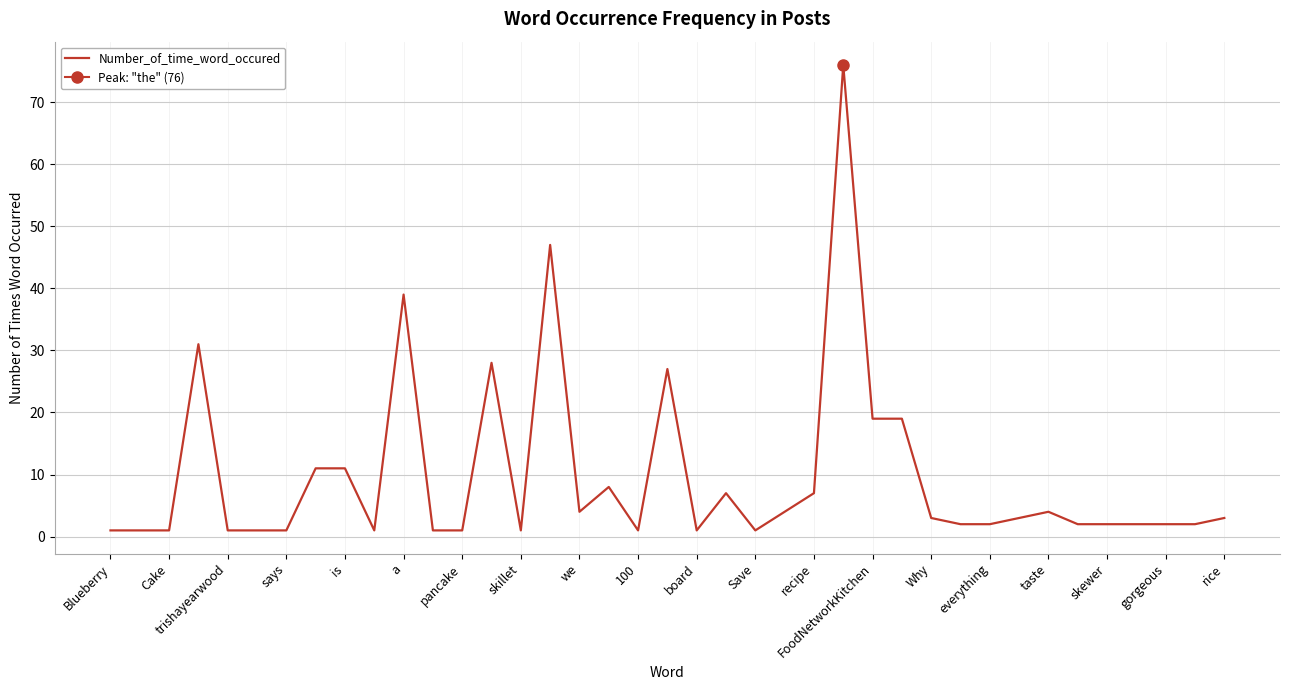

The value of Number_of_time_word_occured at recipe is 7. True or false?

True